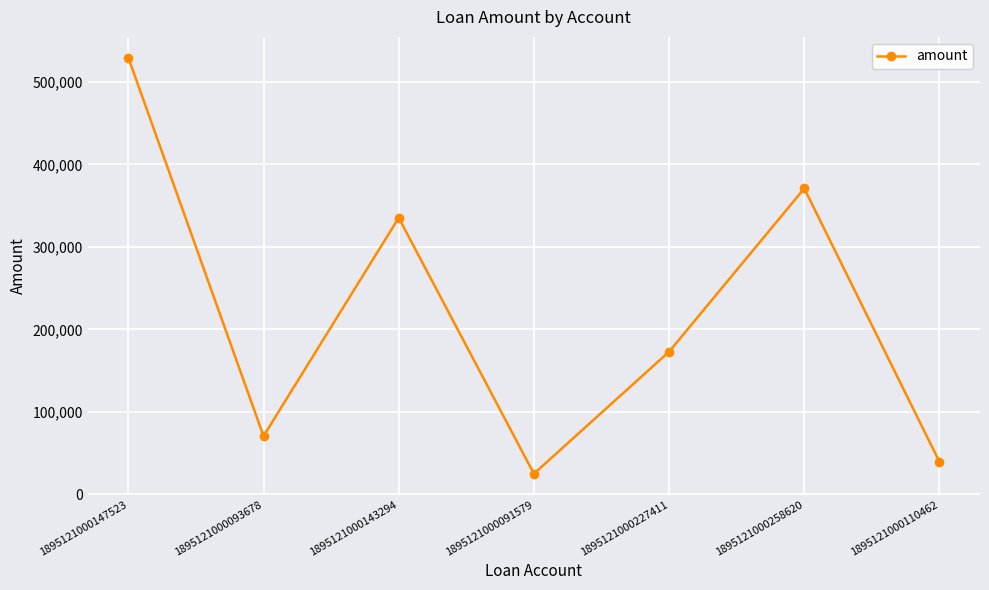

Where is the data nearest to the value 277108?

1895121000143294